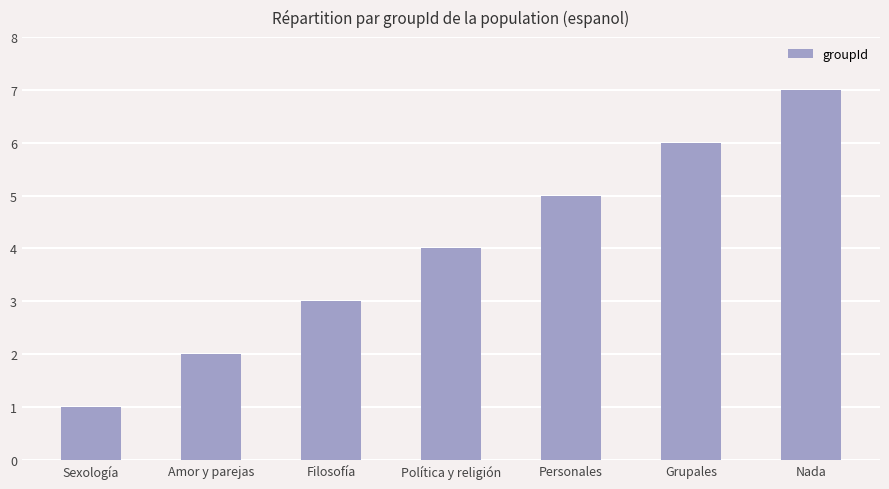

The chart shows a value of 0 at Sexología. True or false?

False